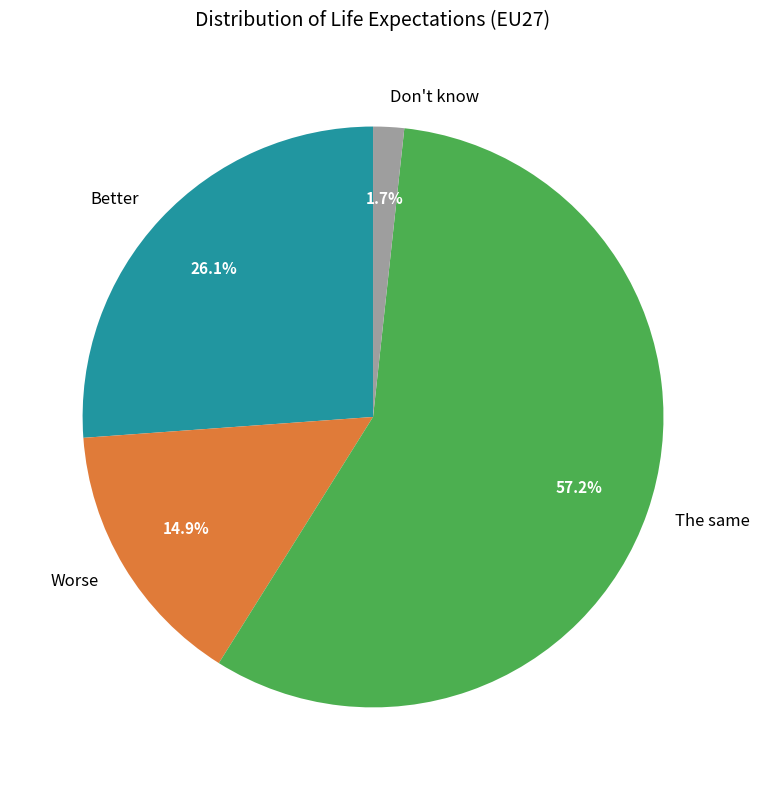

How many slices are in this pie chart?

4